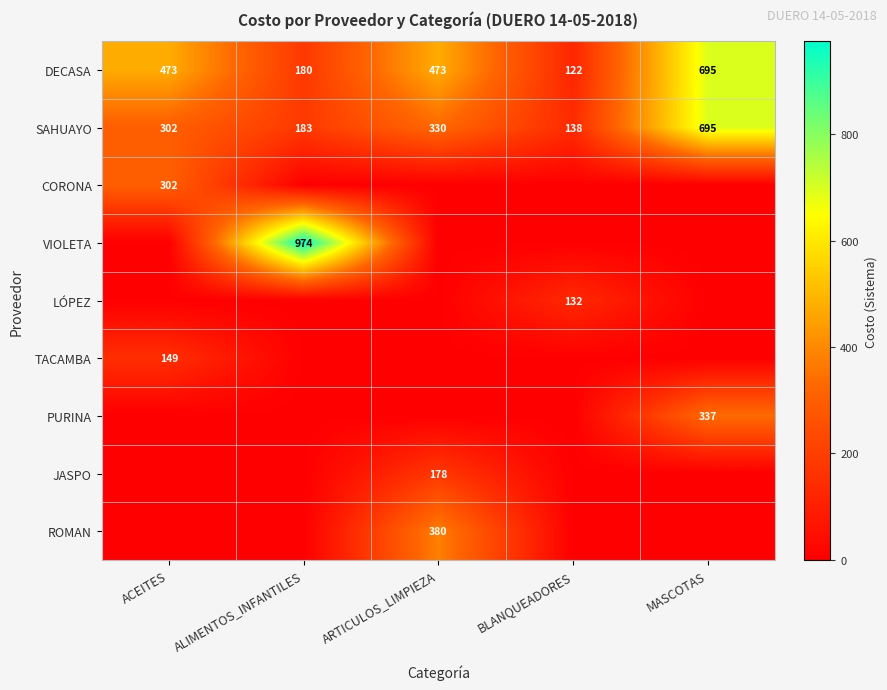

What is the average value of the DECASA series?

389